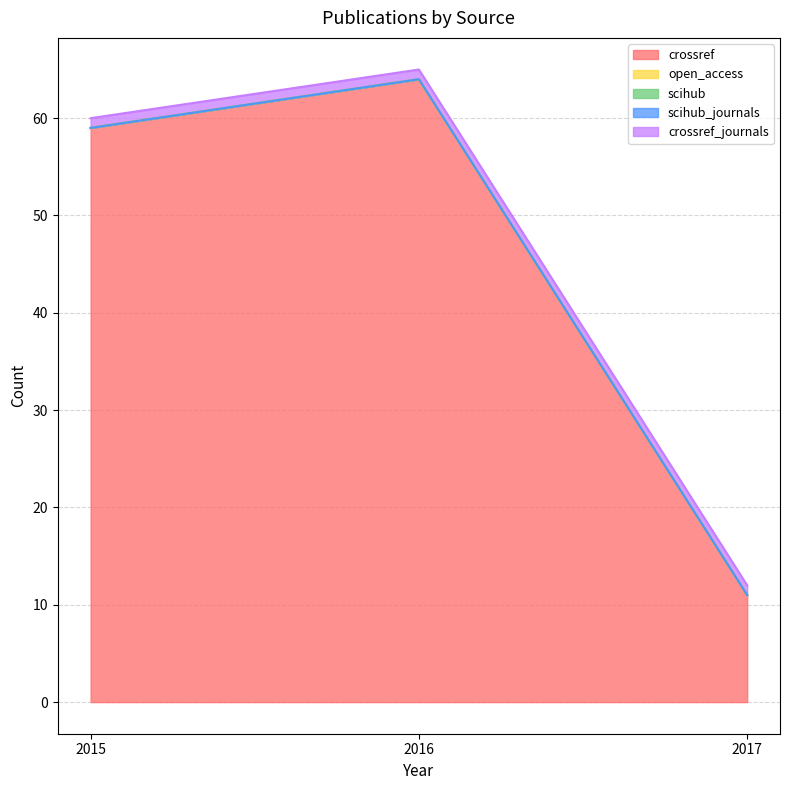

What is the average value of the crossref_journals series?

1